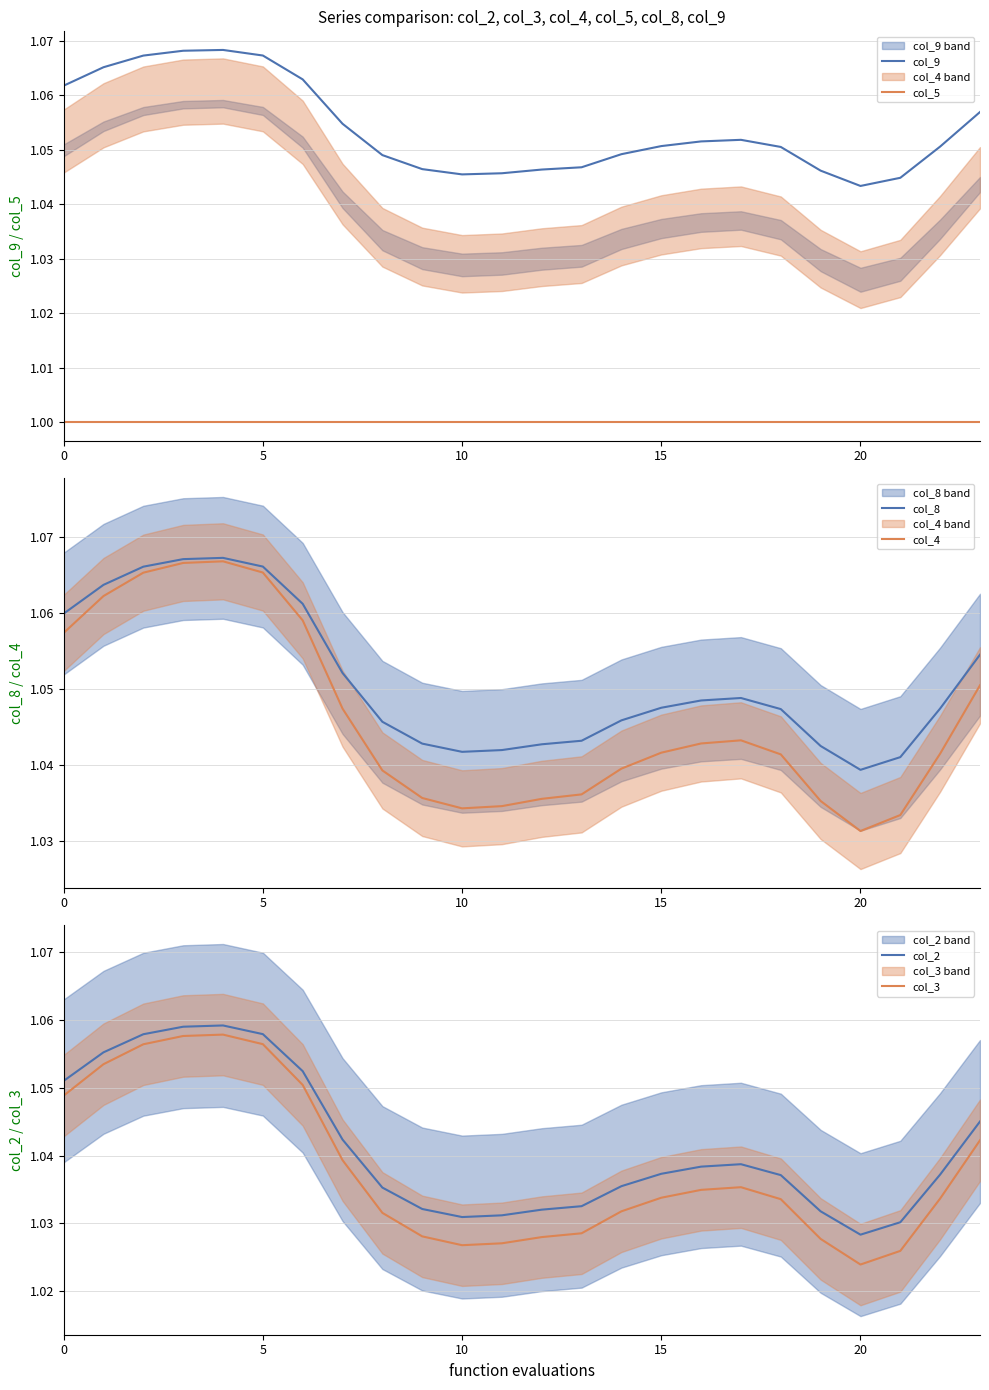

Reading left to right, extract all data points from this chart.

col_9: 1.1	1.1	1.1	1.1	1.1	1.1	1.1	1.1	1.0	1.0	1.0	1.0	1.0	1.0	1.0	1.1	1.1	1.1	1.1	1.0	1.0	1.0	1.1	1.1
col_5: 1.0	1.0	1.0	1.0	1.0	1.0	1.0	1.0	1.0	1.0	1.0	1.0	1.0	1.0	1.0	1.0	1.0	1.0	1.0	1.0	1.0	1.0	1.0	1.0
col_8: 1.1	1.1	1.1	1.1	1.1	1.1	1.1	1.1	1.0	1.0	1.0	1.0	1.0	1.0	1.0	1.0	1.0	1.0	1.0	1.0	1.0	1.0	1.0	1.1
col_4: 1.1	1.1	1.1	1.1	1.1	1.1	1.1	1.0	1.0	1.0	1.0	1.0	1.0	1.0	1.0	1.0	1.0	1.0	1.0	1.0	1.0	1.0	1.0	1.1
col_2: 1.1	1.1	1.1	1.1	1.1	1.1	1.1	1.0	1.0	1.0	1.0	1.0	1.0	1.0	1.0	1.0	1.0	1.0	1.0	1.0	1.0	1.0	1.0	1.0
col_3: 1.0	1.1	1.1	1.1	1.1	1.1	1.1	1.0	1.0	1.0	1.0	1.0	1.0	1.0	1.0	1.0	1.0	1.0	1.0	1.0	1.0	1.0	1.0	1.0